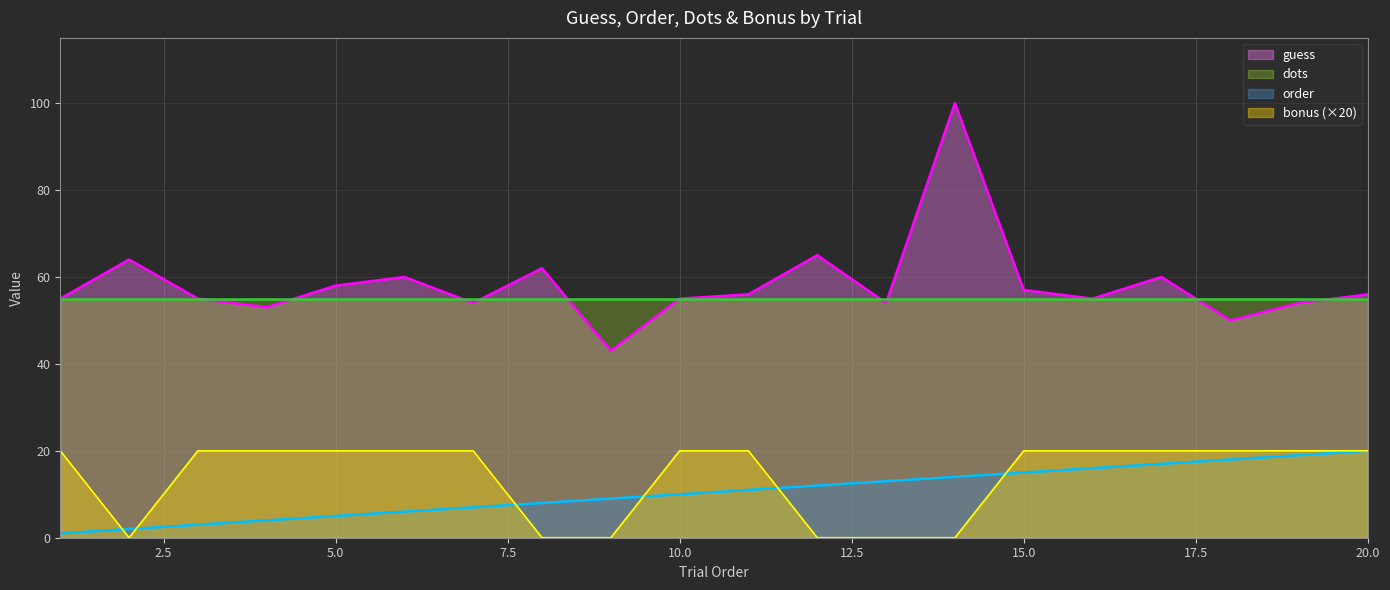

Which series changed the most between 2 and 19?

bonus